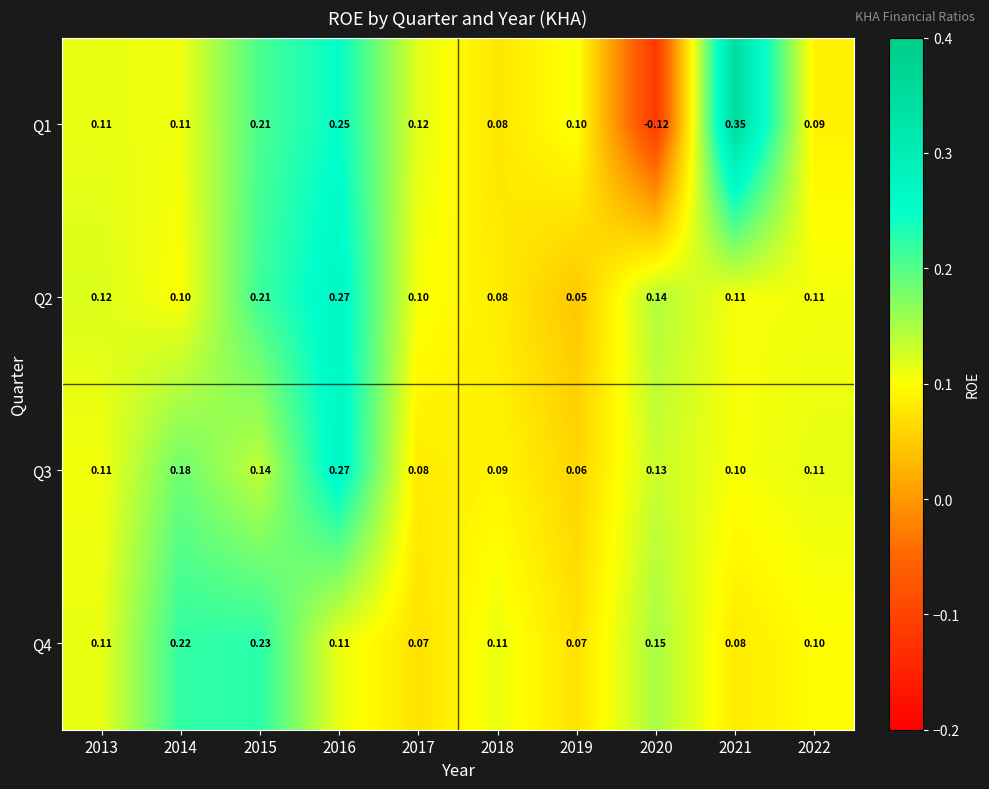

Is the value of Q4 at 2019 greater than the value of Q1 at 2022?

No